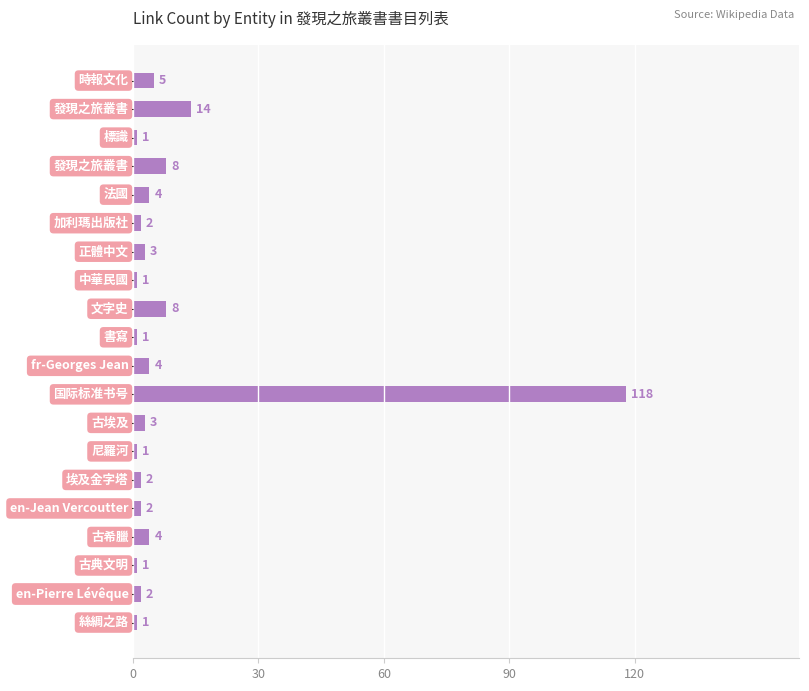

How many series are shown in this chart?

1